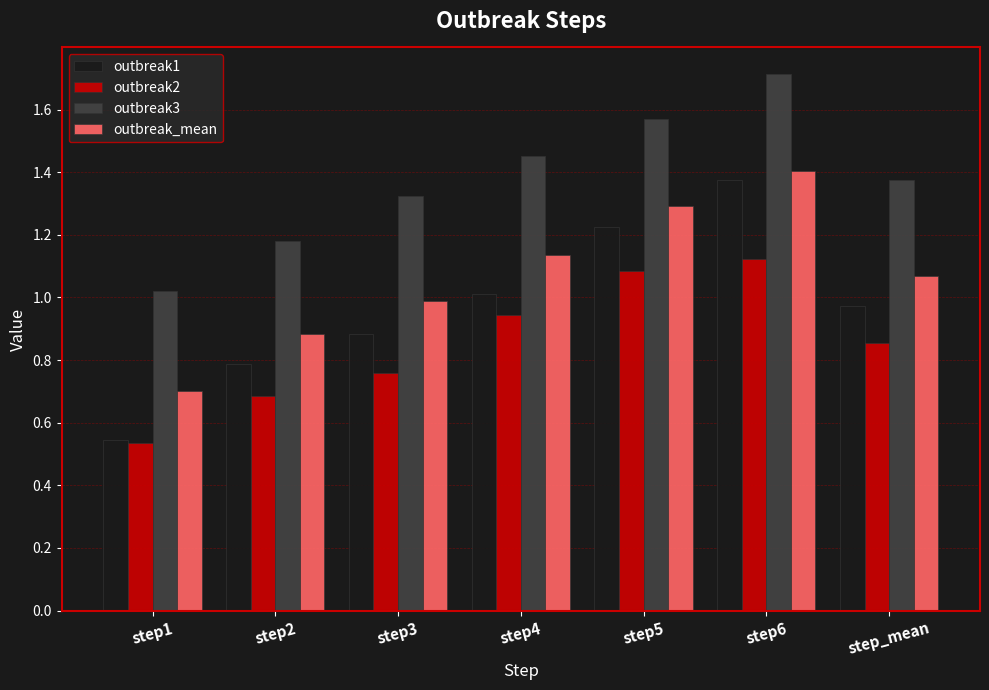

What is the maximum value shown in the chart?

1.7